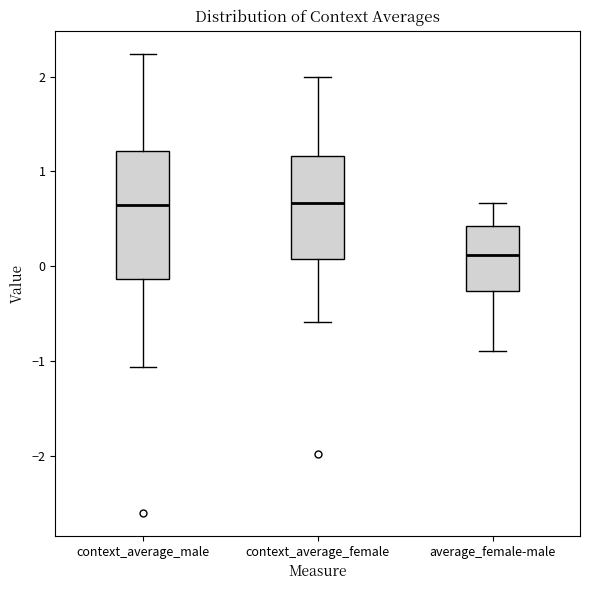

Which box has the lowest median line?

average_female-male